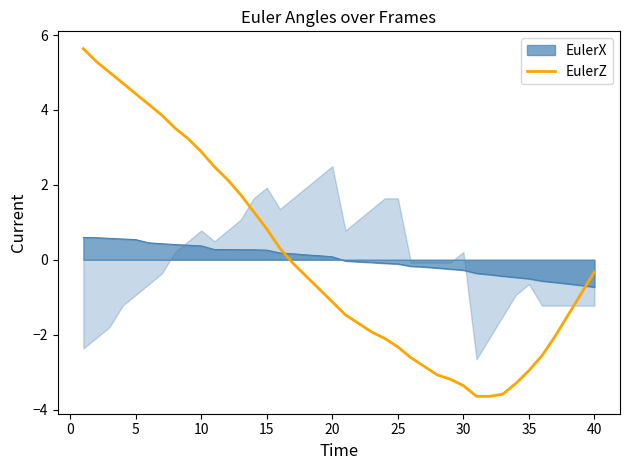

How many values exceed 0?

16